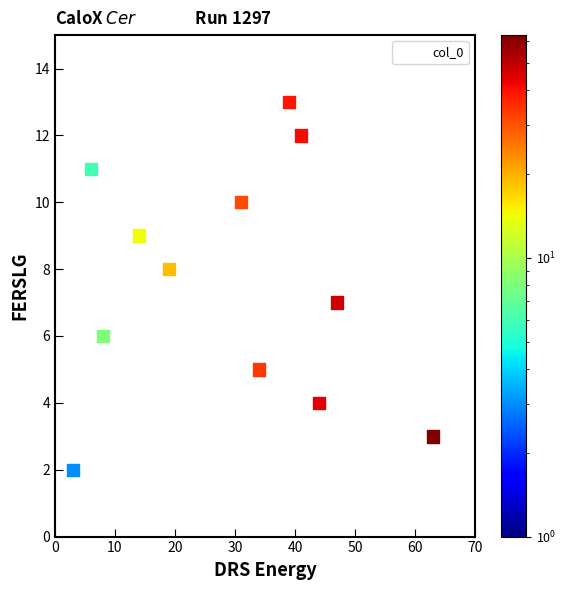

What is the range of X values (max minus min)?

63